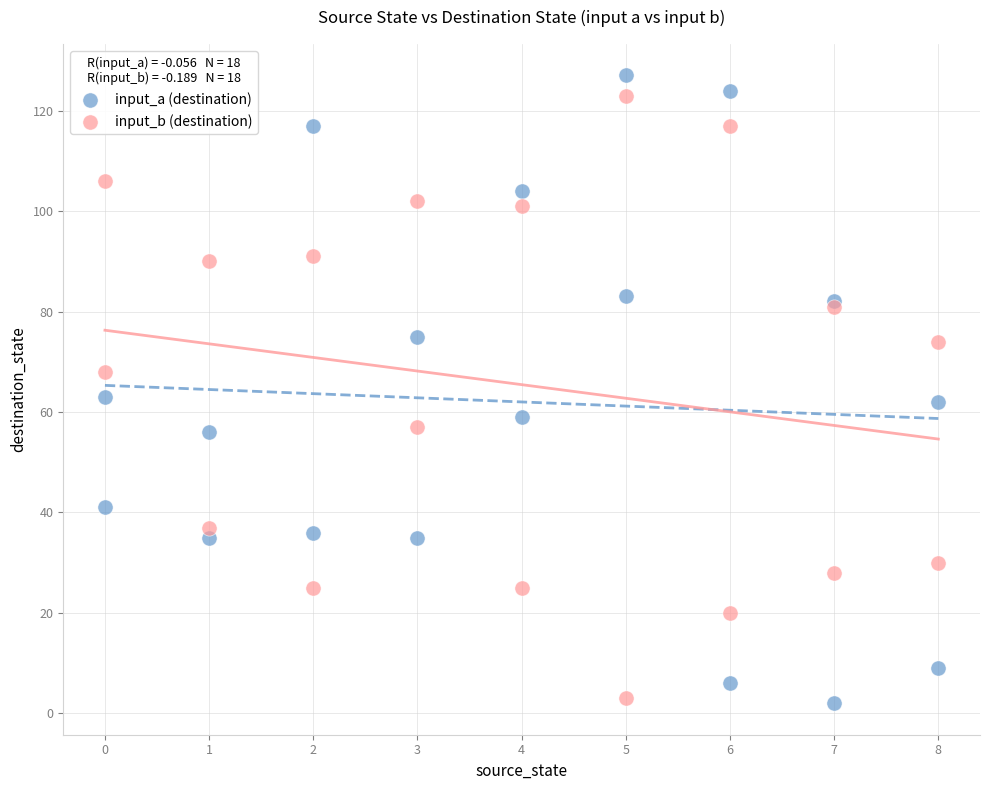

What are all the series names shown in the legend?

input_a (destination), input_b (destination)